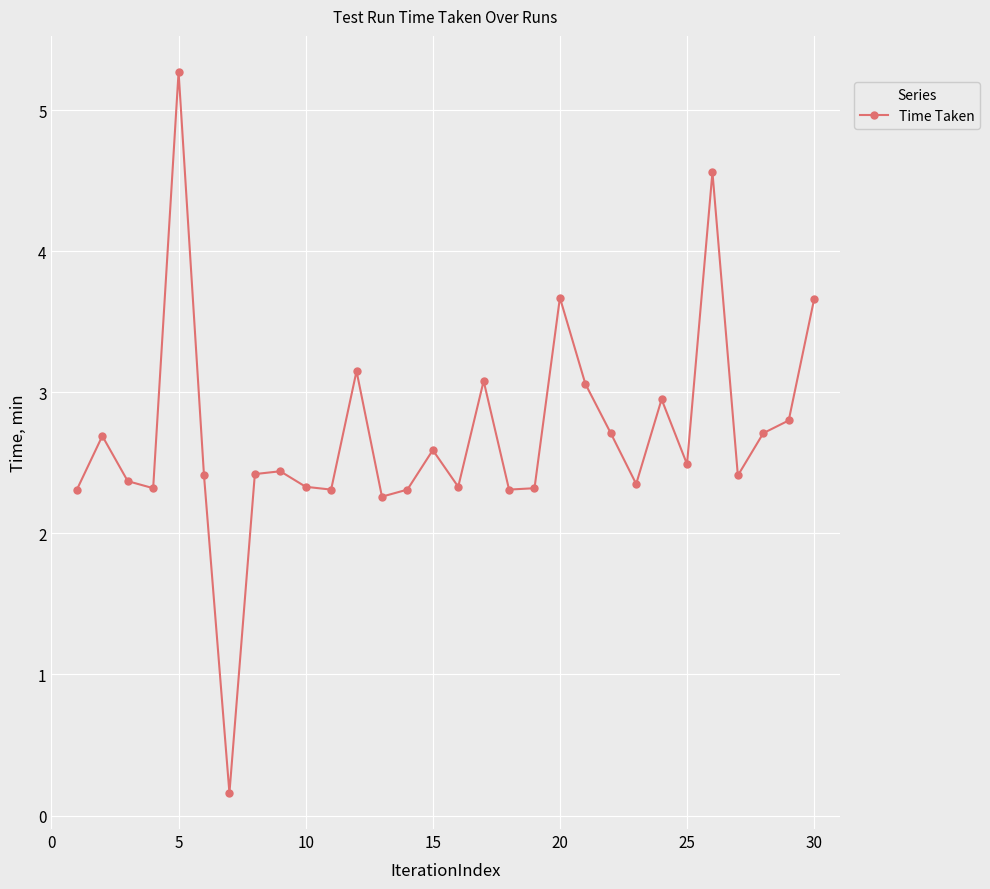

What is the sum of all values?

80.8